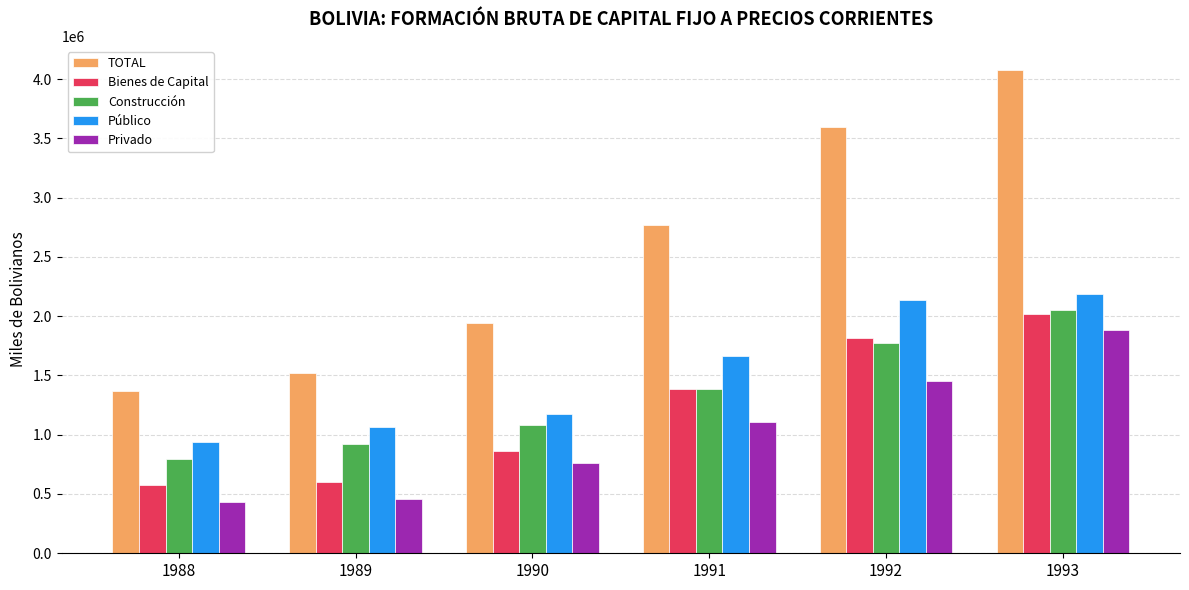

Does the chart contain any negative values?

No